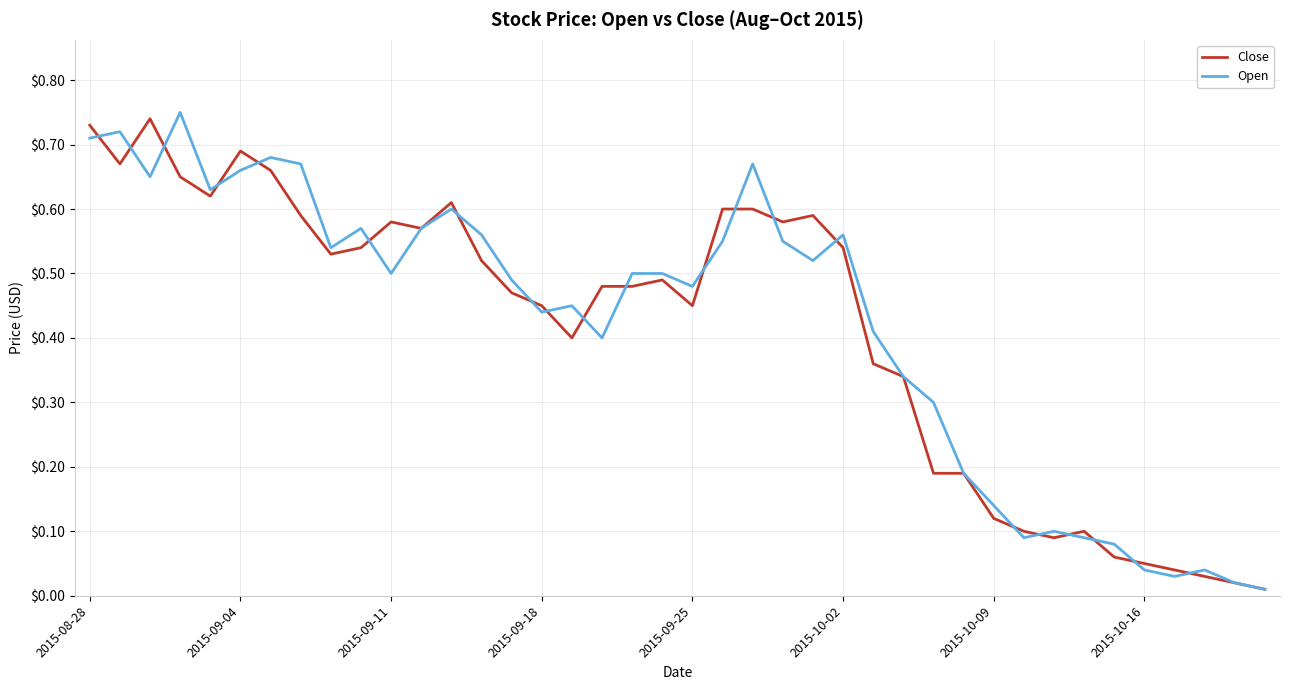

What are all the series names shown in the legend?

Close, Open